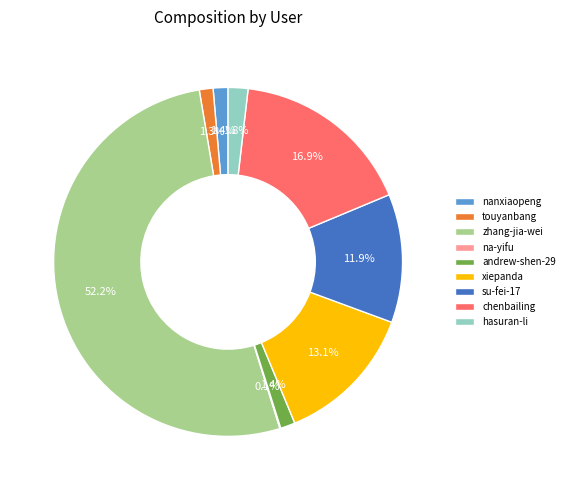

To the nearest percent, what is the average slice percentage?

11%